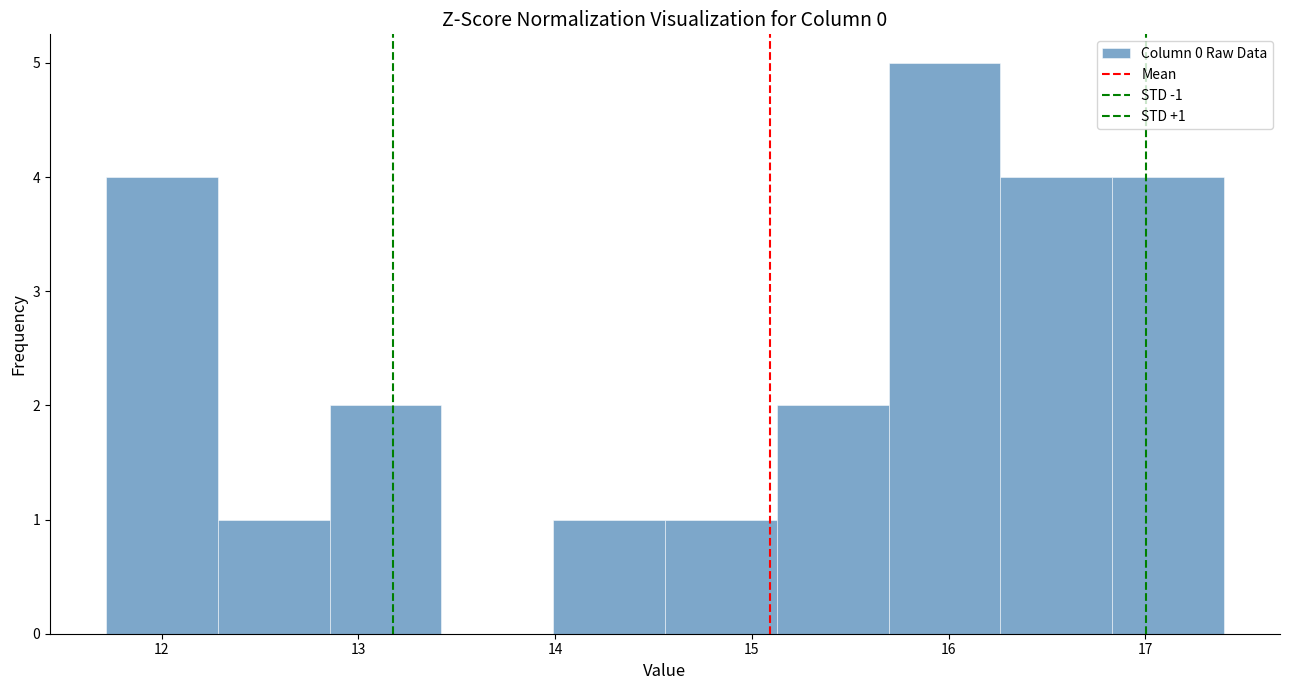

Over which range of the x-axis is the bar tallest?

15.7 to 16.3